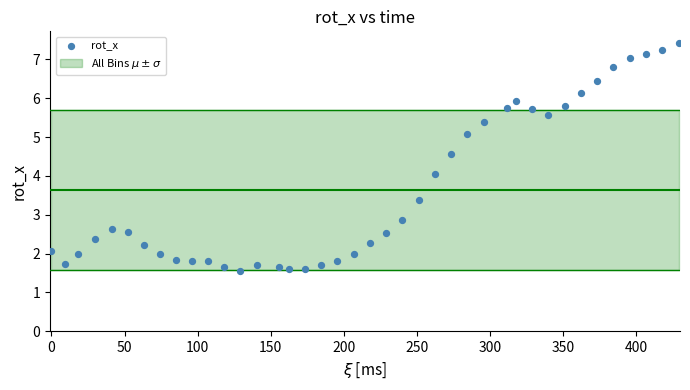

What is the range of X values (max minus min)?

428.9